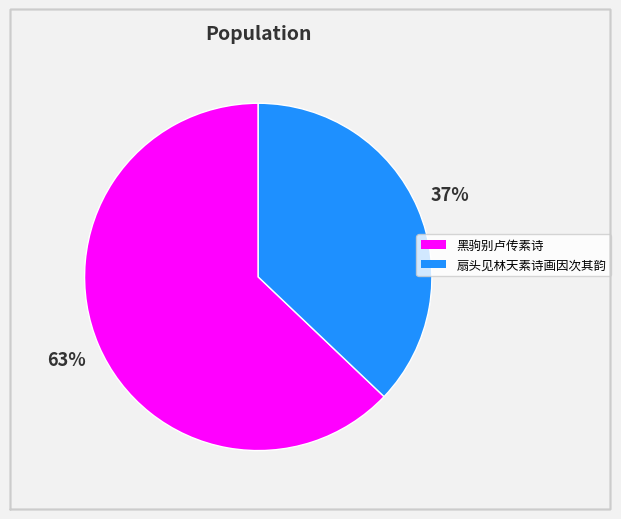

To the nearest percent, what is the average slice percentage?

50%